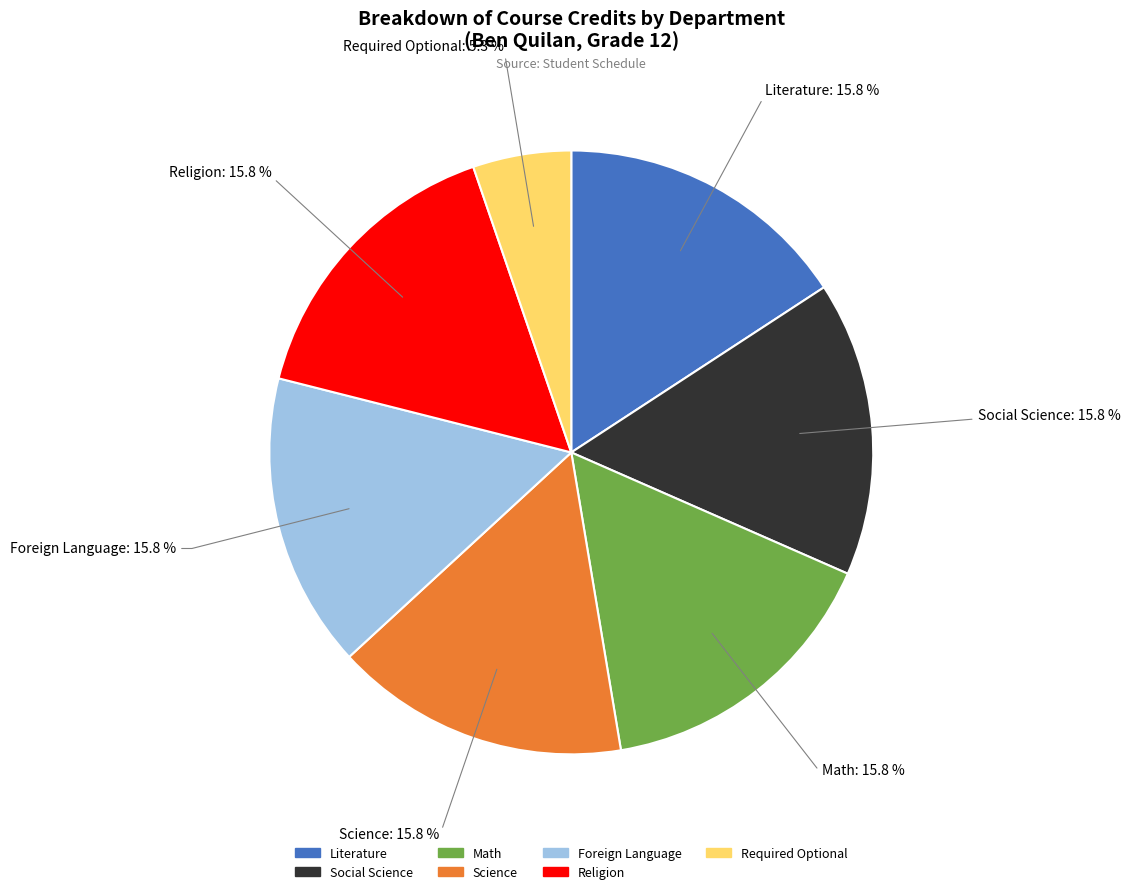

Does Required Optional account for over 50% of the chart?

No